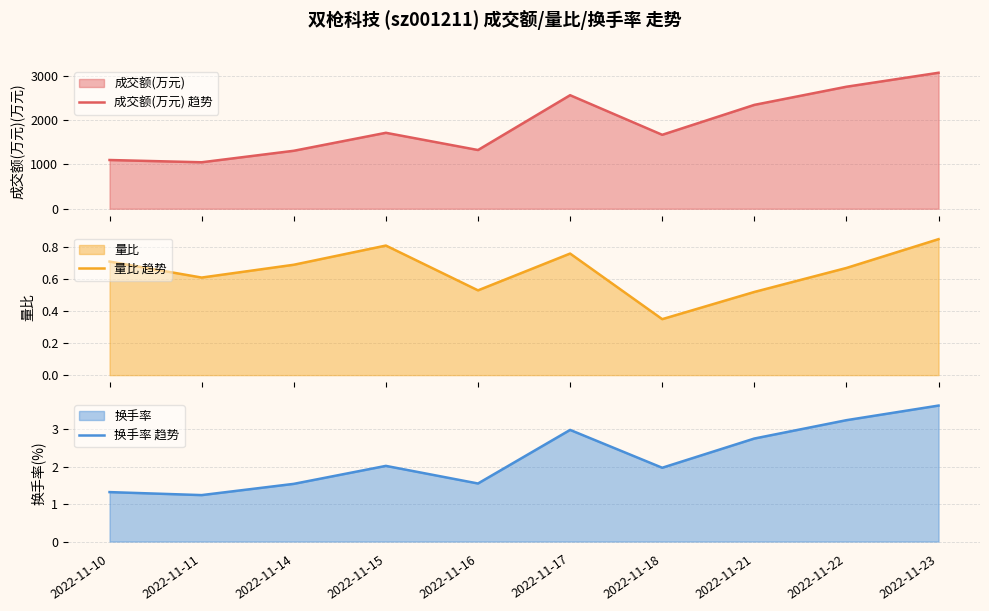

Is the value of 成交额(万元) 趋势 at 2022-11-15 greater than the value of 换手率 趋势 at 2022-11-22?

Yes